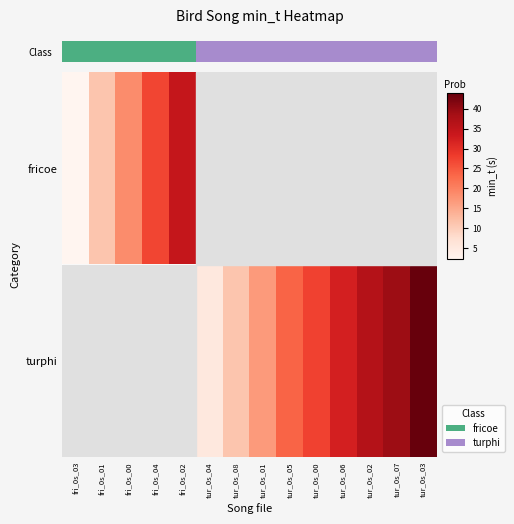

How many data points in turphi are above 16?

7